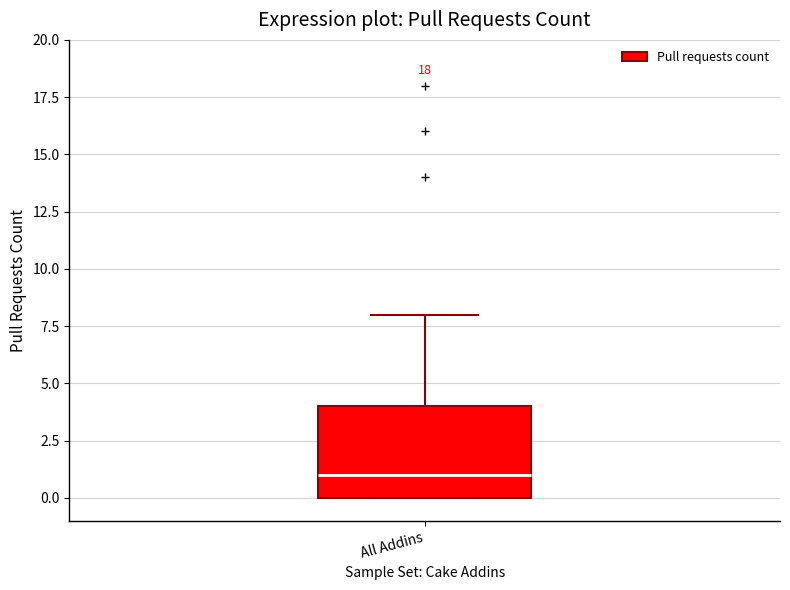

Where is the lower edge of the box for All Addins on the y-axis? The values are not printed on the chart, so give them approximately, as read against the axis.

0